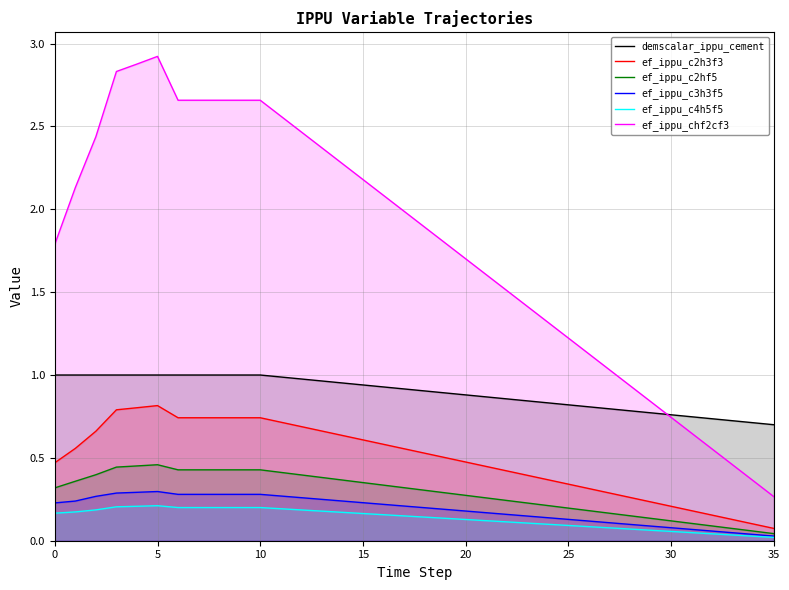

List the series in order of their peak value, lowest first.

ef_ippu_c4h5f5, ef_ippu_c3h3f5, ef_ippu_c2hf5, ef_ippu_c2h3f3, demscalar_ippu_cement, ef_ippu_chf2cf3